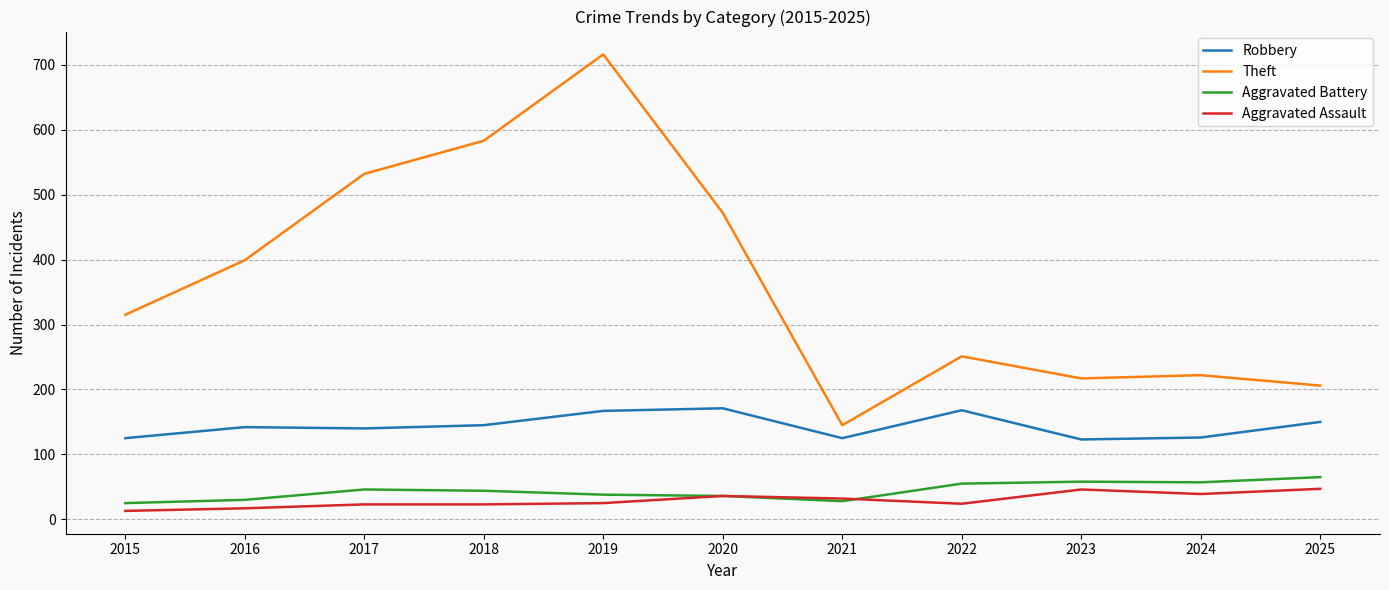

The value of Theft at 2022 is 251. True or false?

True